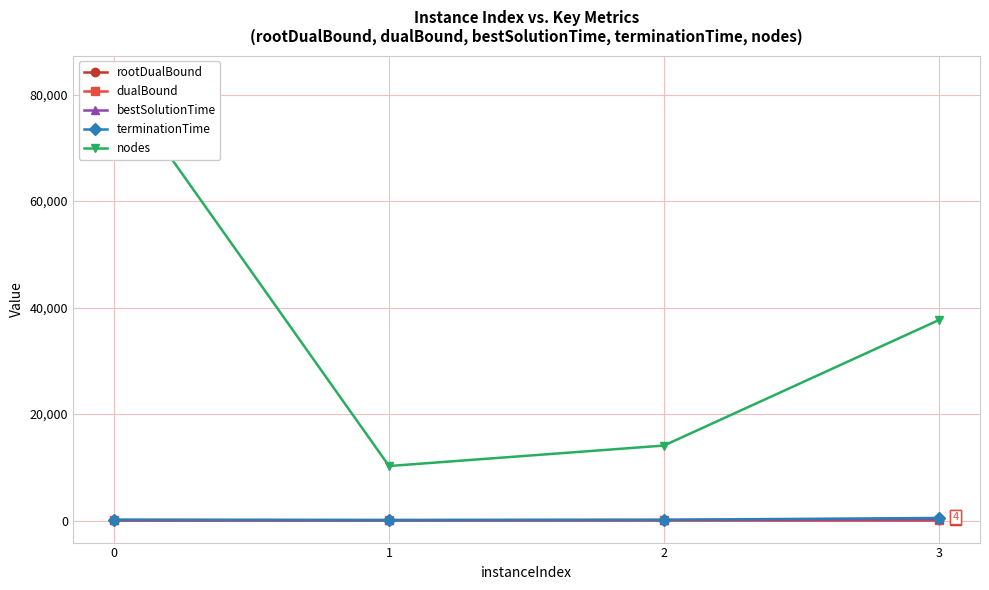

List the series in order of their peak value, highest first.

nodes, terminationTime, bestSolutionTime, dualBound, rootDualBound